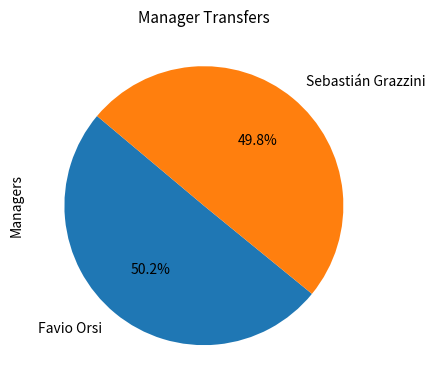

How many slices are in this pie chart?

2